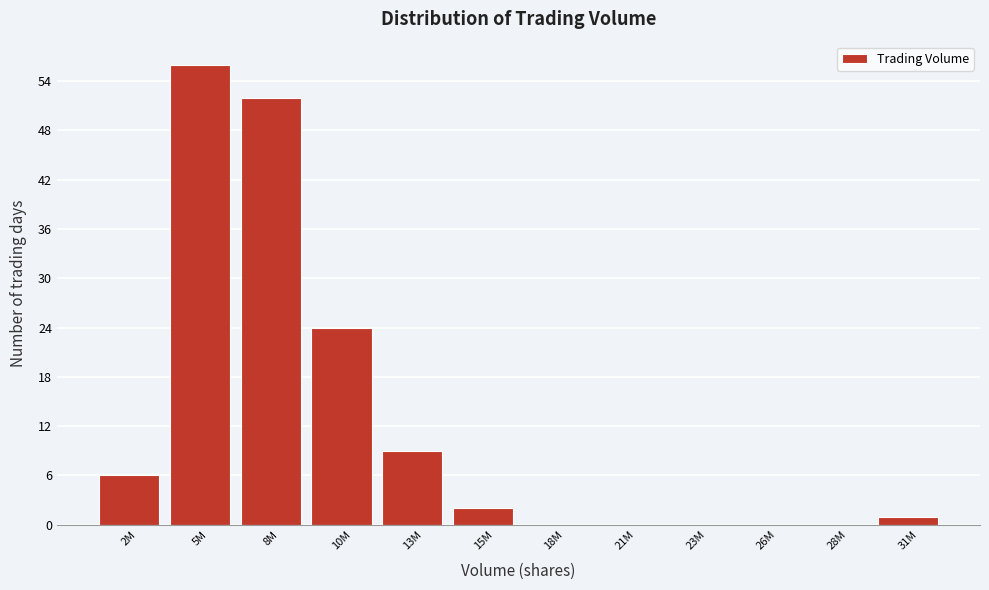

Reading left to right, transcribe all the data shown in this chart.

2M=6	5M=56	8M=52	10M=24	13M=9	15M=2	18M=0	21M=0	23M=0	26M=0	28M=0	31M=1